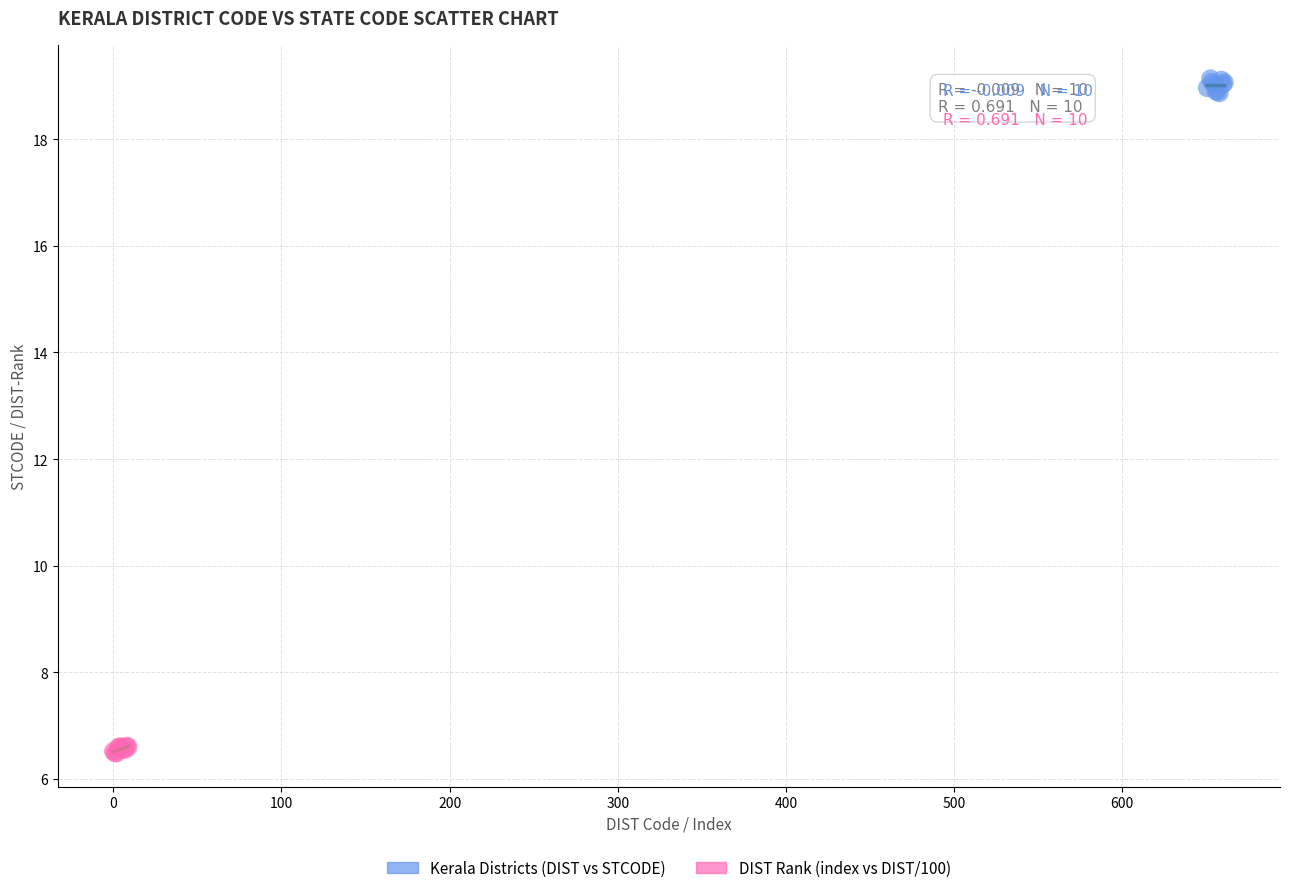

Which series has the largest Y range (max minus min)?

Kerala Districts (DIST vs STCODE)